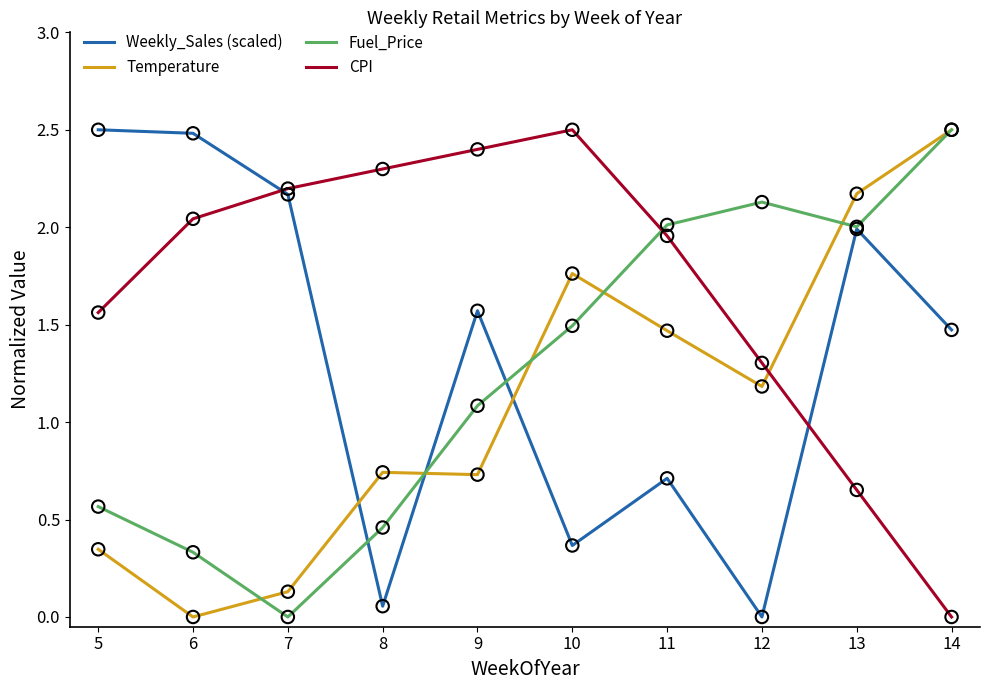

At which category is the sum across all series the highest?

13